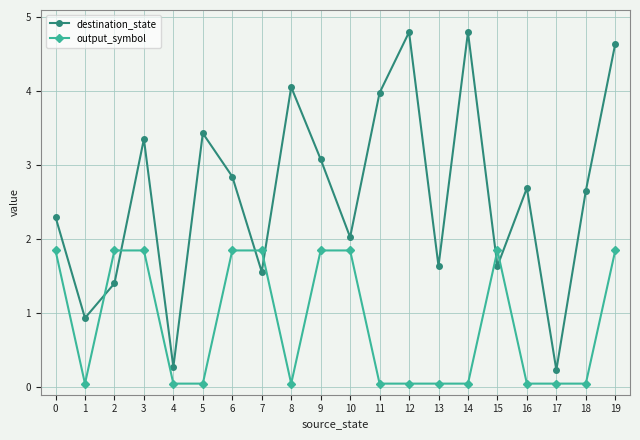

At how many categories does at least one series exceed 3?

8